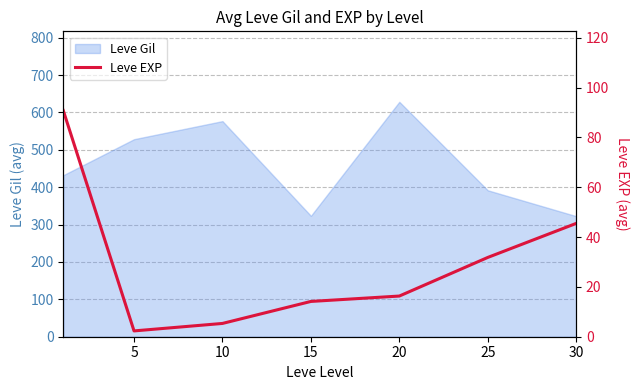

What is the sum of all values?

206.3